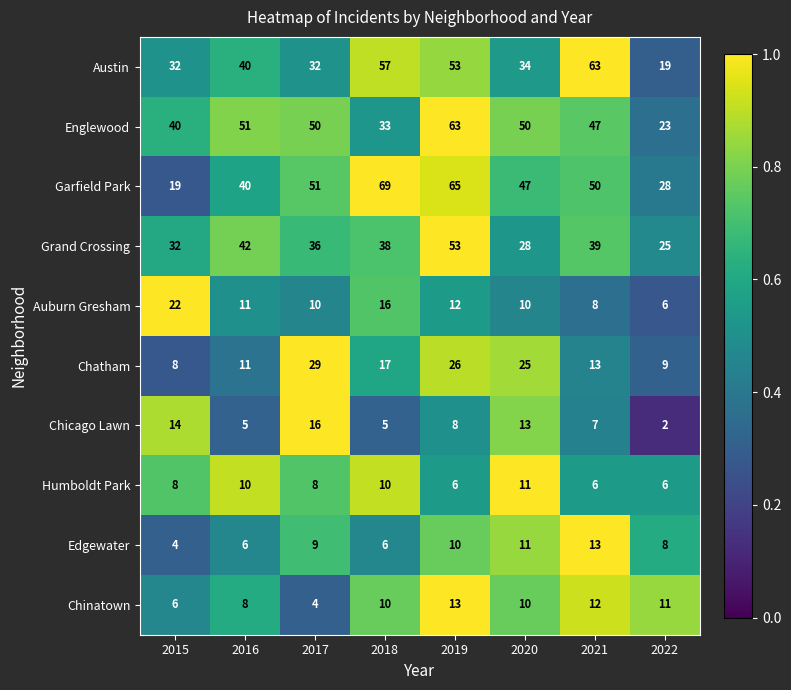

Which label corresponds to the smallest value in the chart?

2022